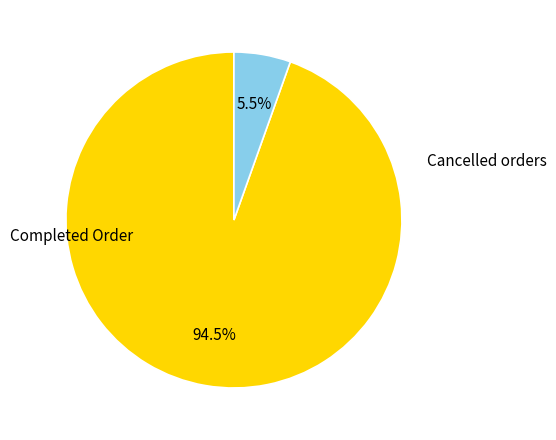

Is there a majority slice in this chart?

Yes